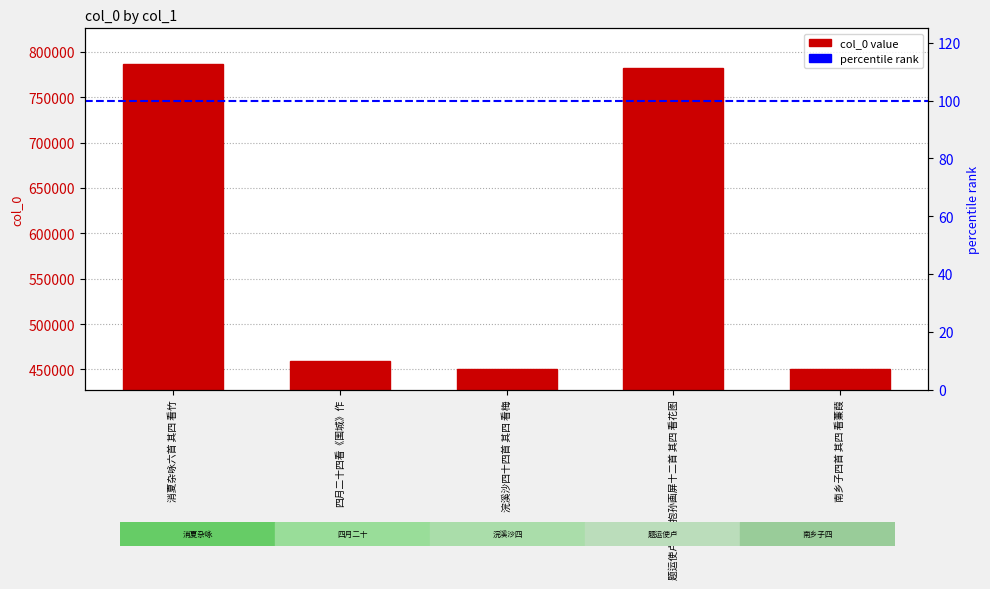

What is the value of the 4th bar from the left?

782568